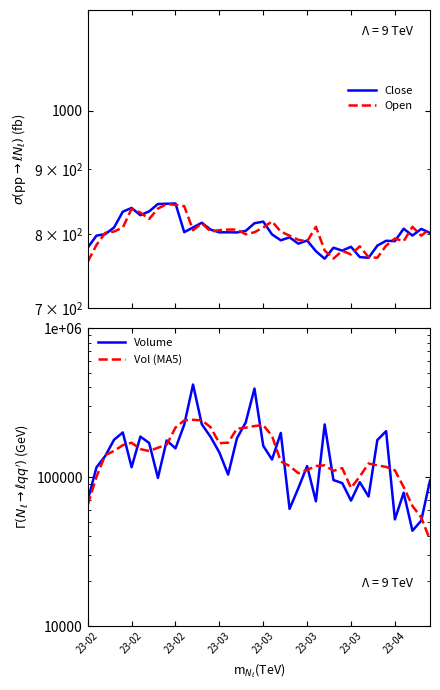

At which category is the sum across all series the highest?

12